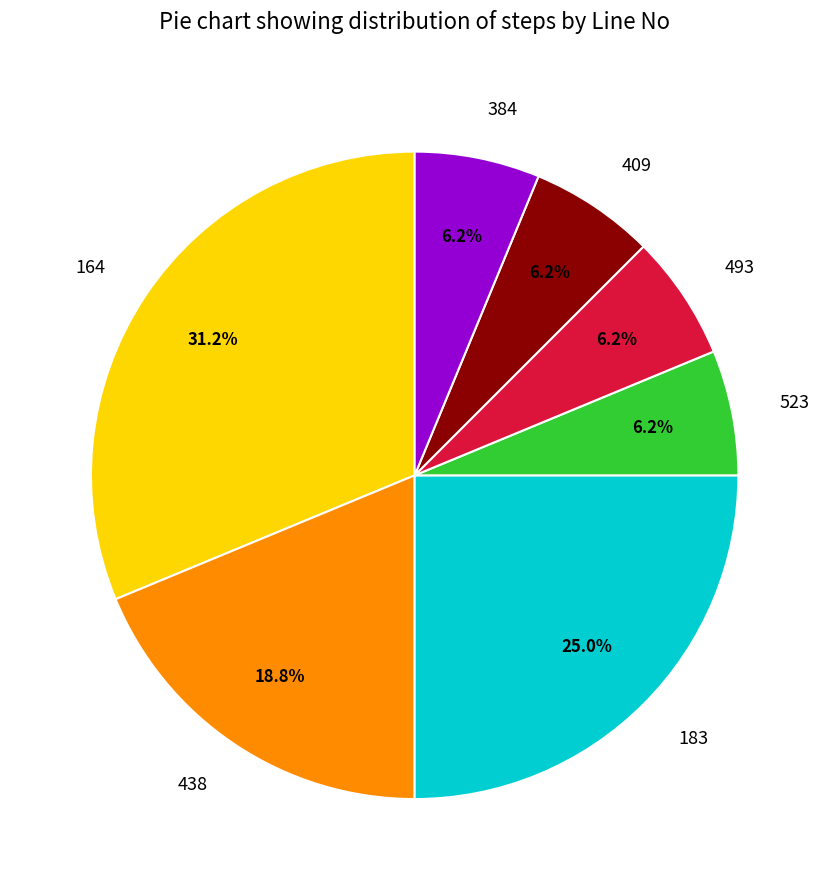

Which slice is the largest?

164